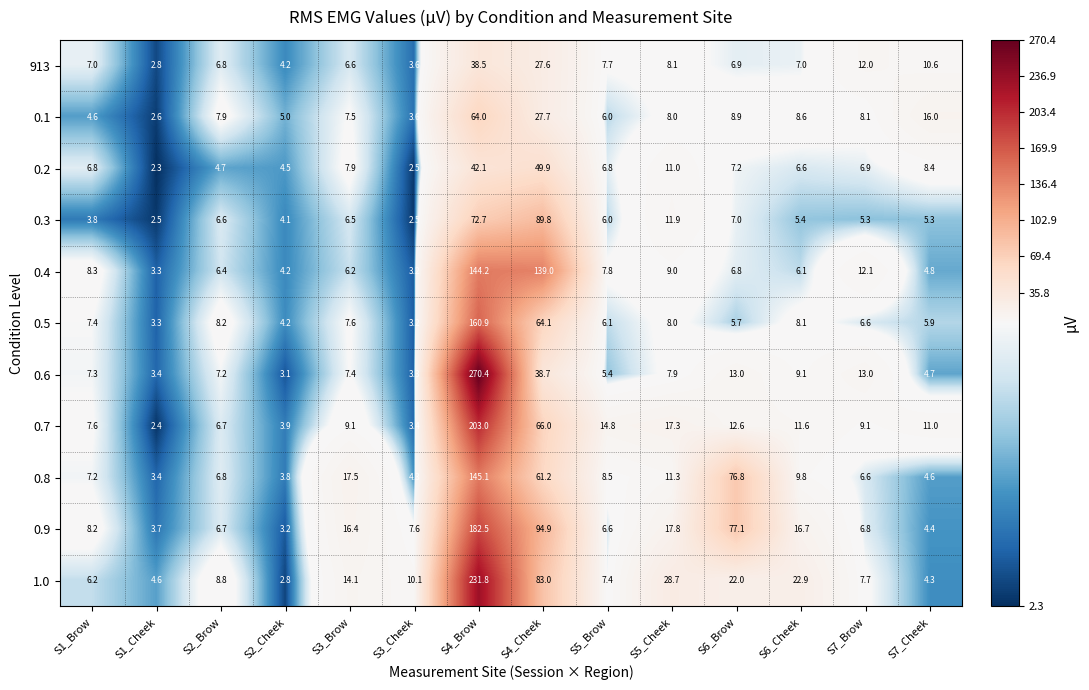

Rank the series at S6_Cheek from highest to lowest value.

1.0, 0.9, 0.7, 0.8, 0.6, 0.1, 0.5, 913, 0.2, 0.4, 0.3